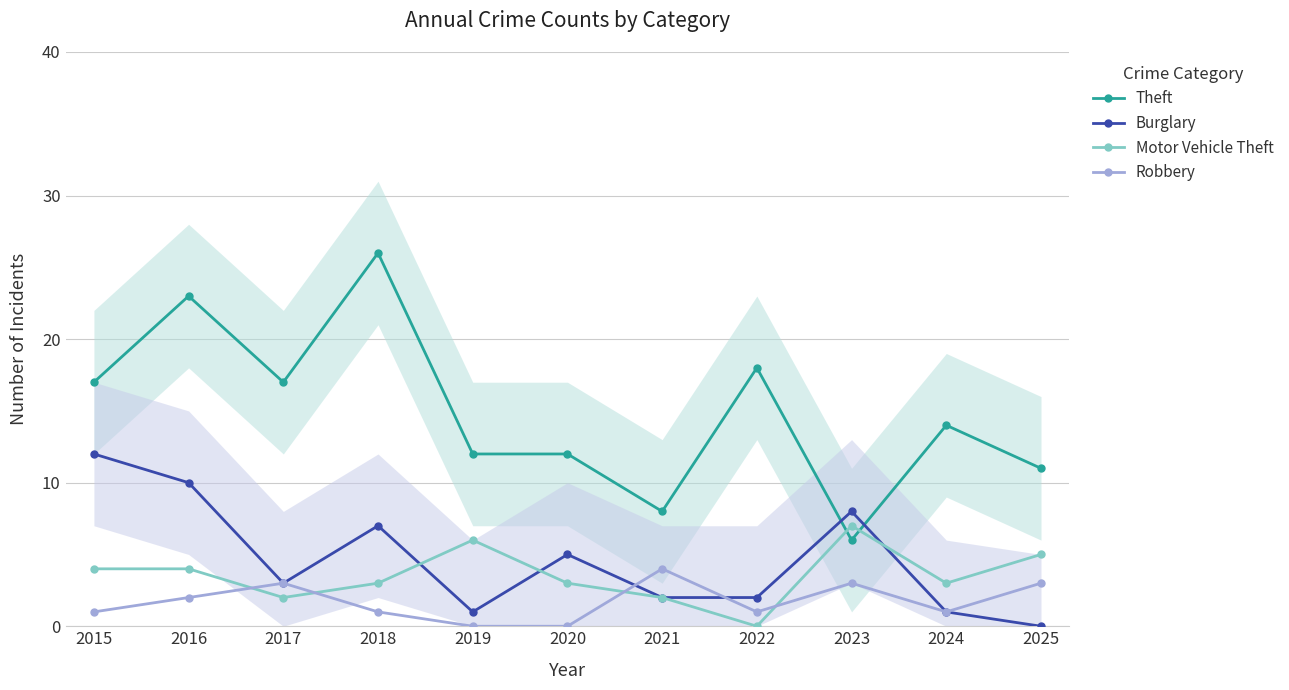

The value of Theft at 2018 is 26. True or false?

True